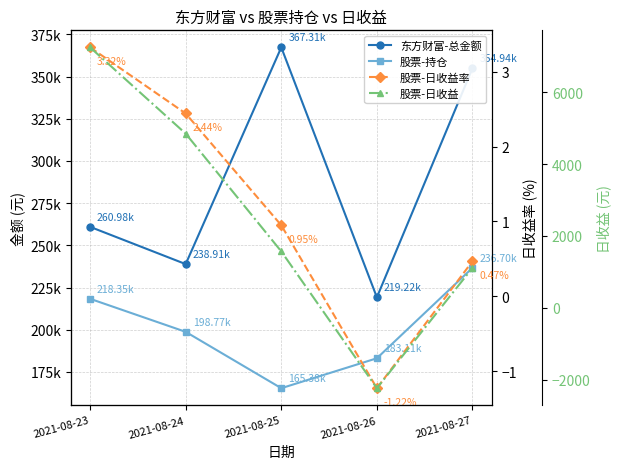

In 东方财富-总金额, how many points are lower than both neighbors (excluding endpoints)?

2